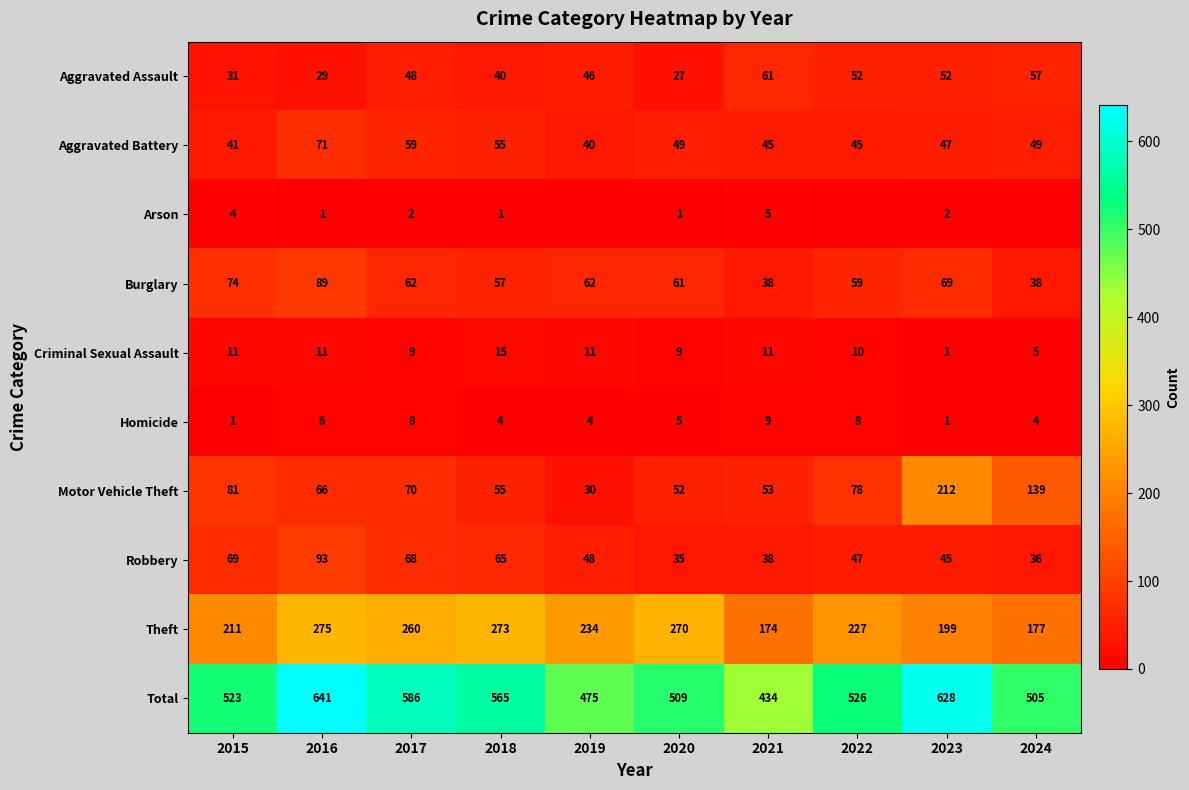

Read the Aggravated Assault value at 2016, to the nearest 5.

30